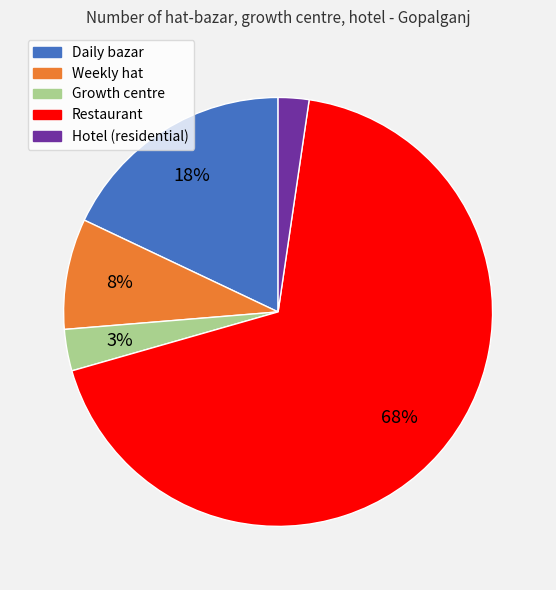

To the nearest percent, what percentage of the pie is Growth centre?

3%